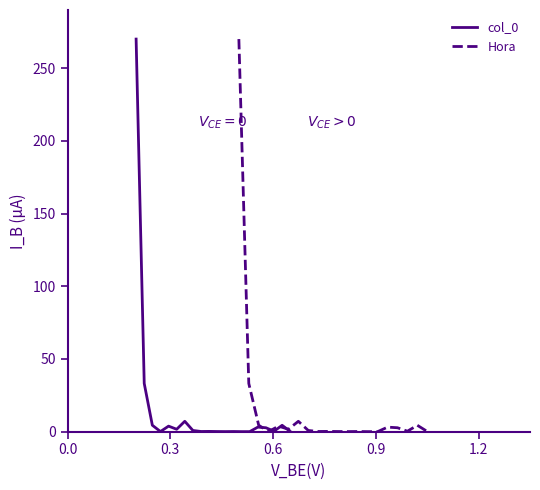

True or false: Hora and col_0 intersect in this chart.

False